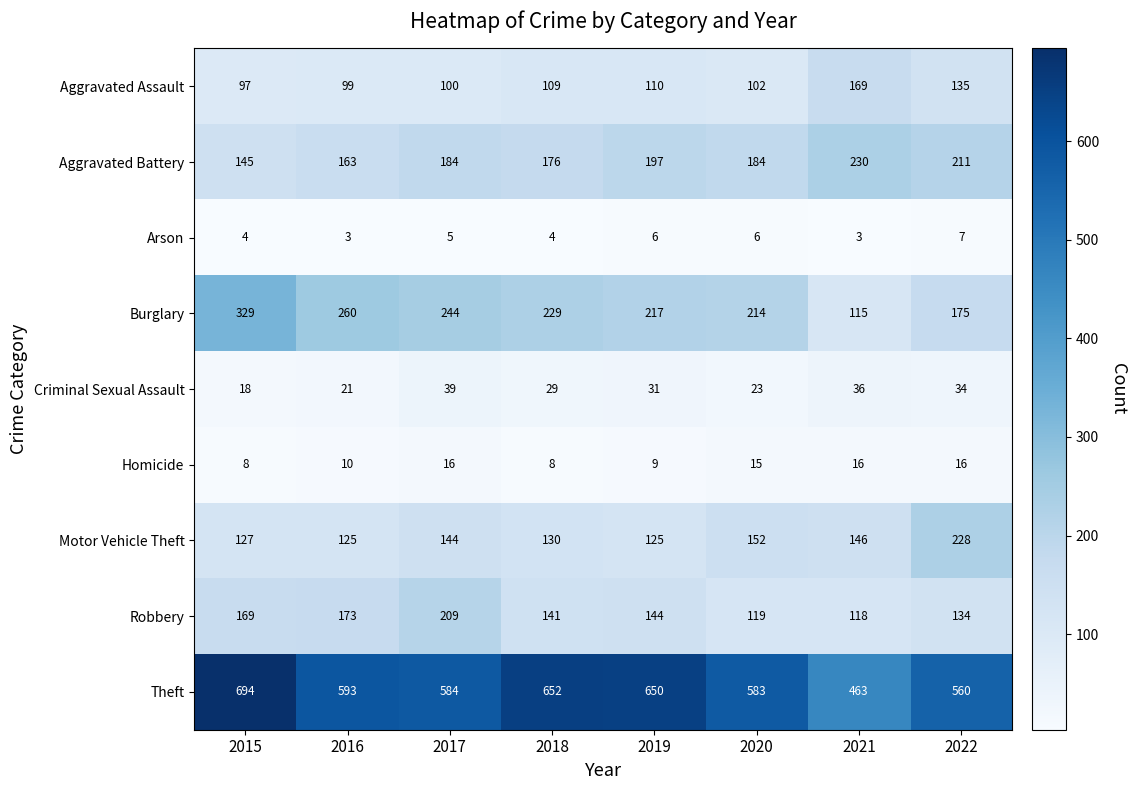

How many series are shown in this chart?

9